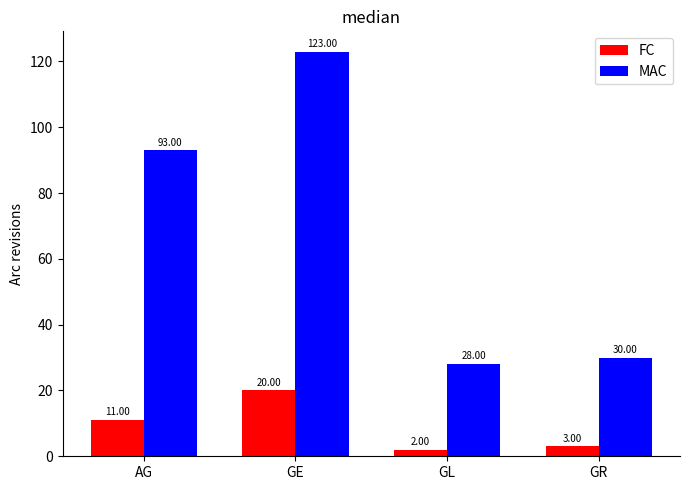

How many values in the MAC series are below 93?

2